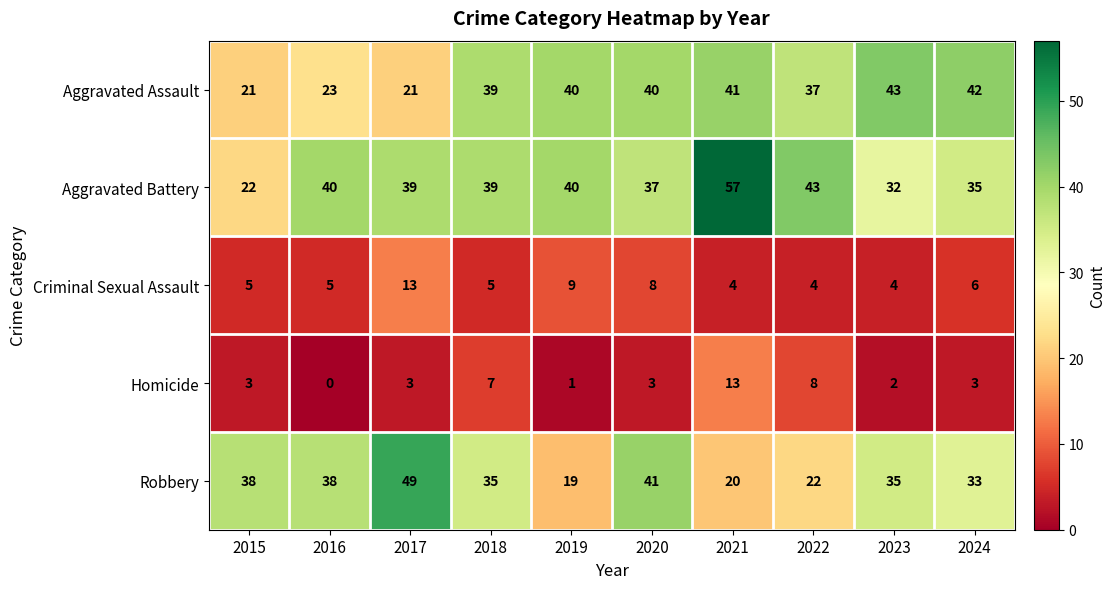

The Robbery series shows 6 at 2021. True or false?

False